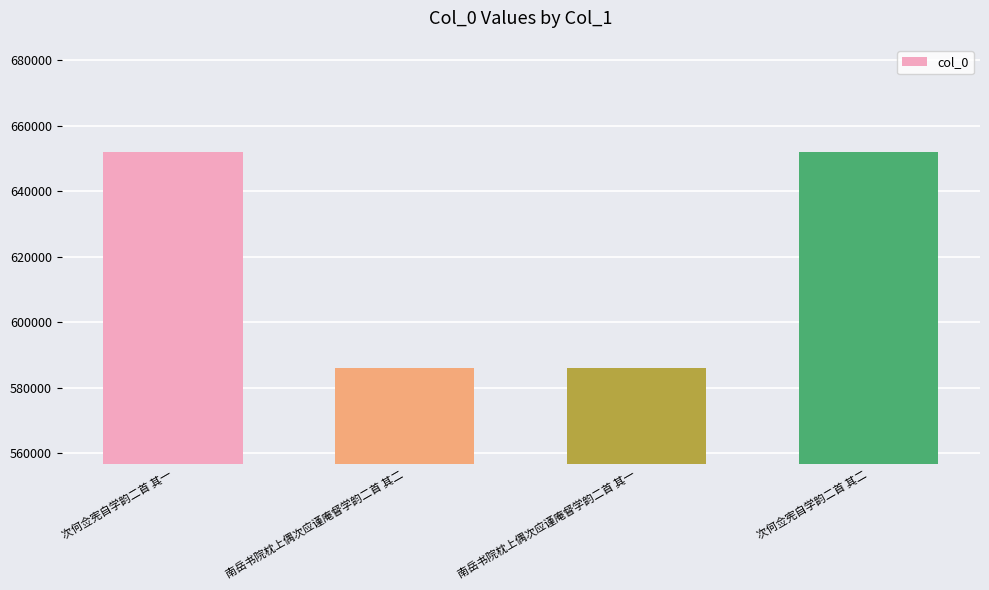

What is the greatest value displayed?

652092